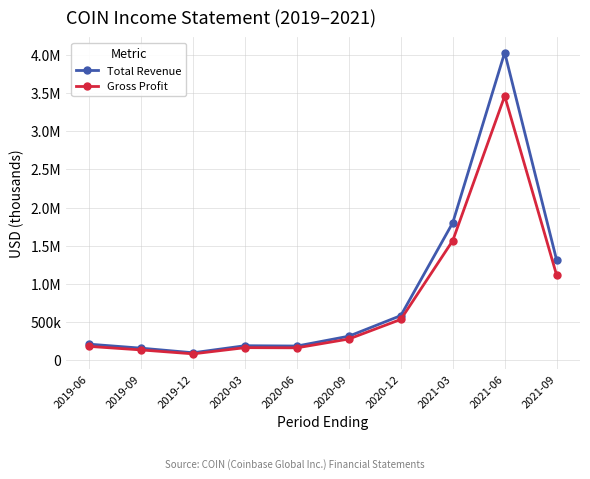

What is the sum of all Gross Profit values?

7684300